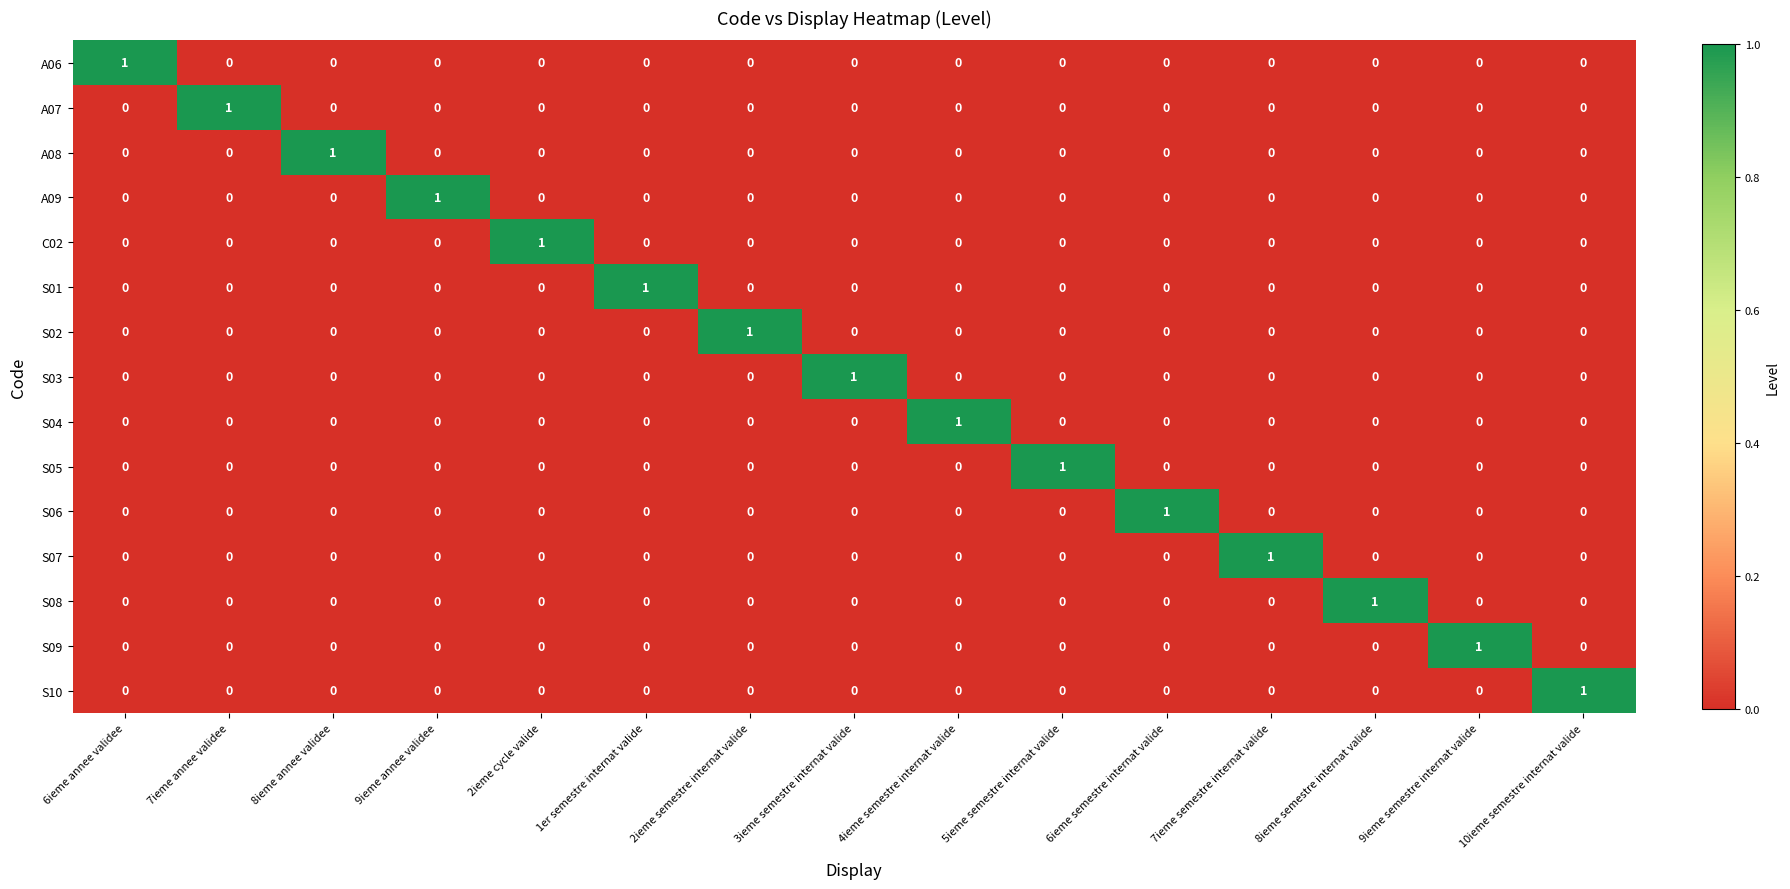

At how many categories does at least one series exceed 0?

15